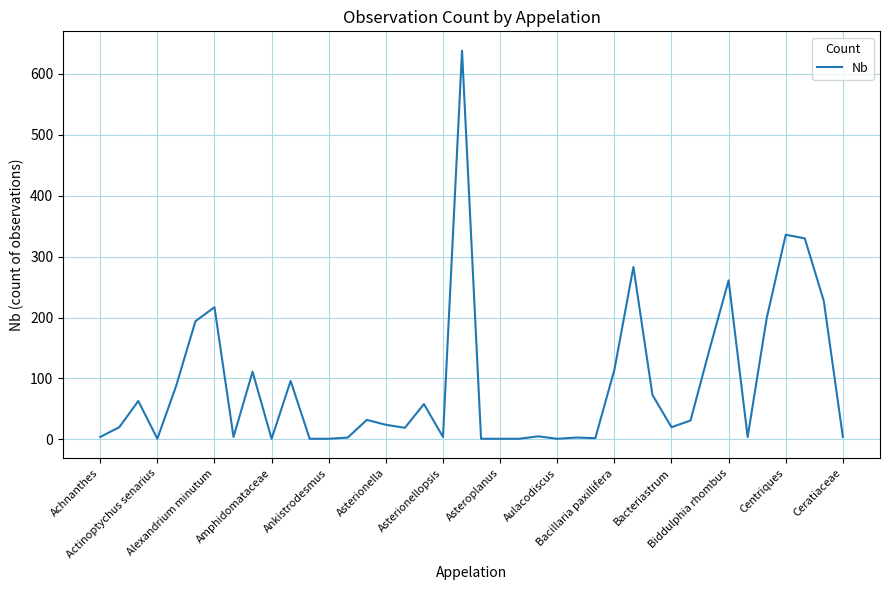

What is the difference between the maximum and minimum values?

637